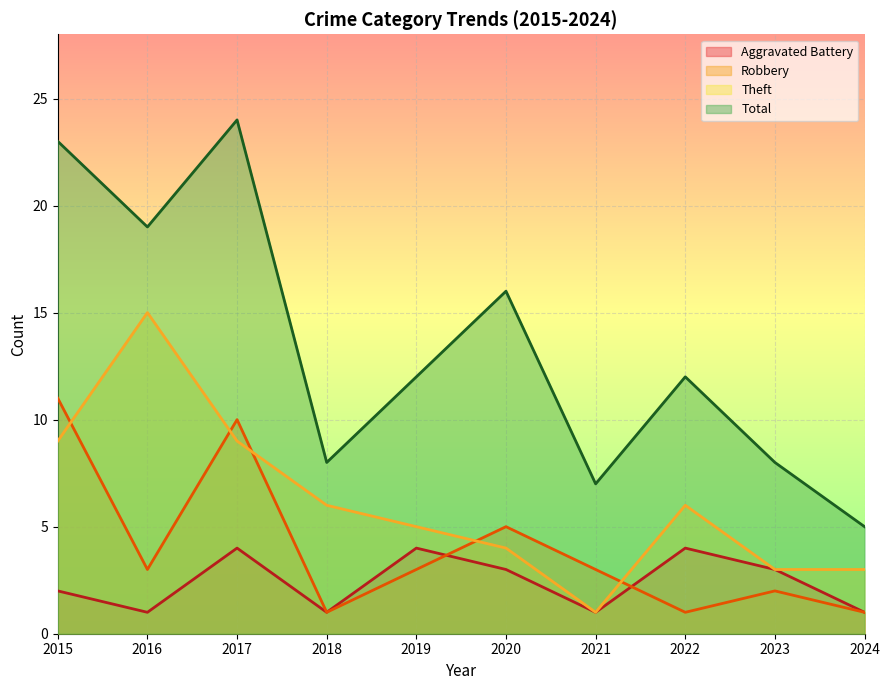

What is the value of the Robbery point at the 1st from the left?

11